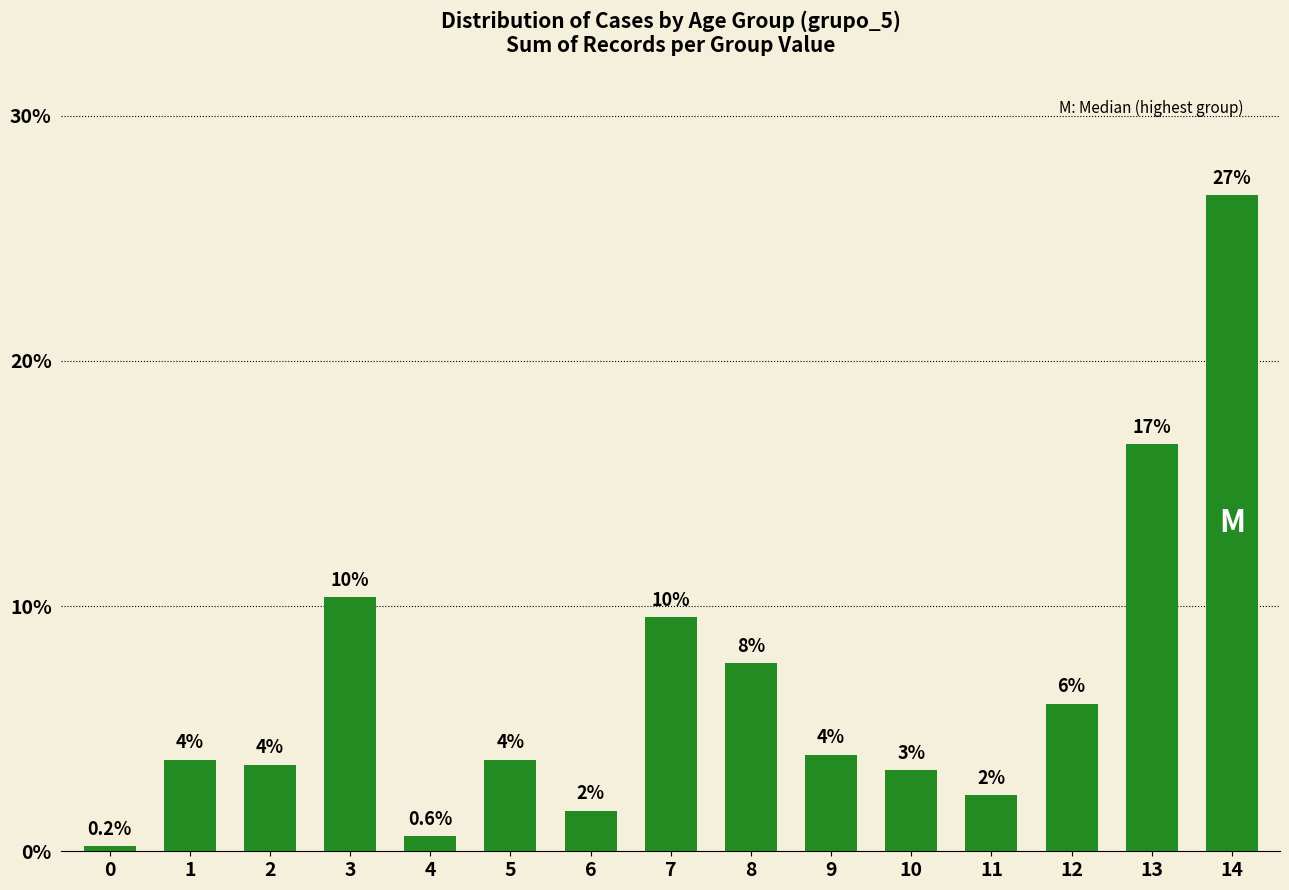

List the labels in order of value, smallest first.

0, 4, 6, 11, 10, 2, 1, 5, 9, 12, 8, 7, 3, 13, 14